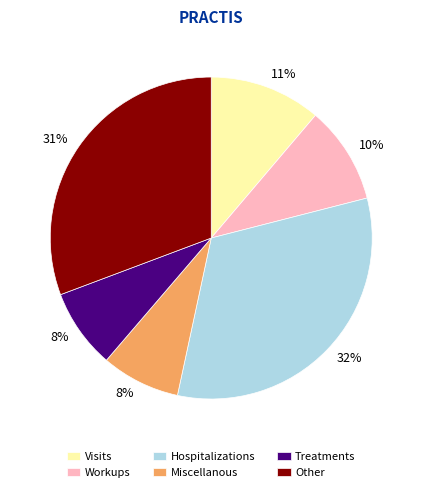

Is there any slice that represents more than half of the pie?

No